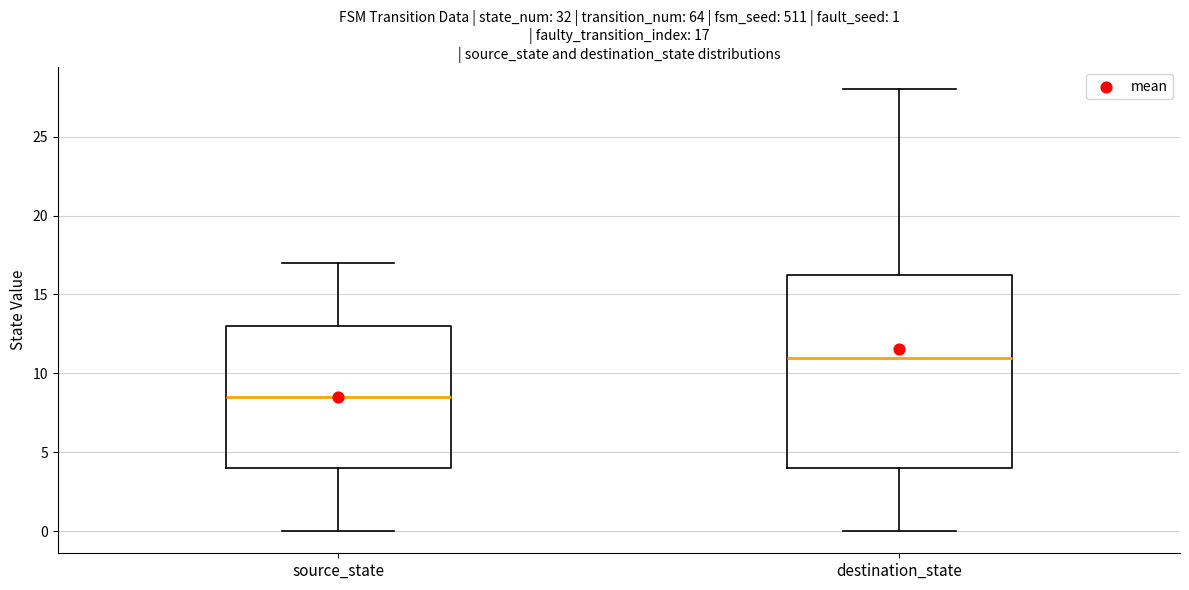

Which box has the lowest median line?

source_state